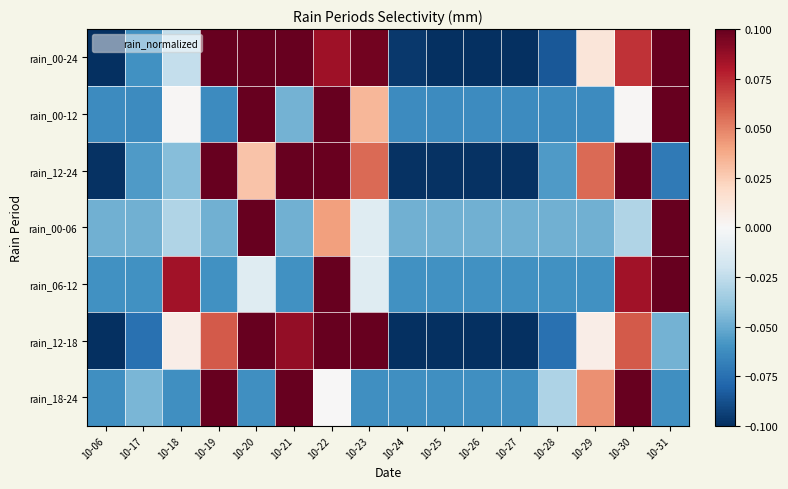

Rank the series at 10-25 from lowest to highest value.

rain_00-24, rain_12-18, rain_12-24, rain_00-12, rain_18-24, rain_06-12, rain_00-06